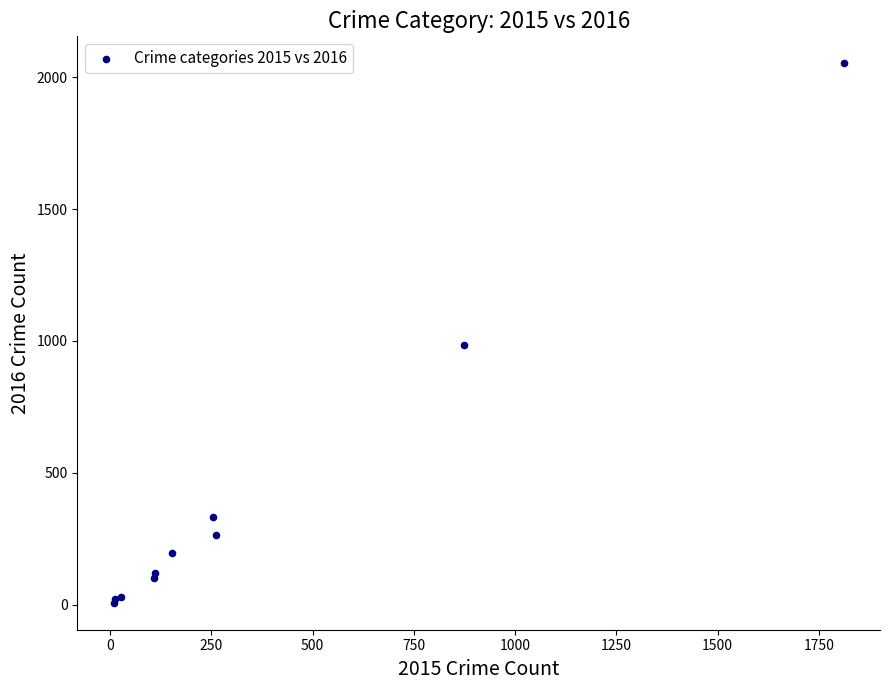

What Y value in the scatter plot is closest to 1030?

984